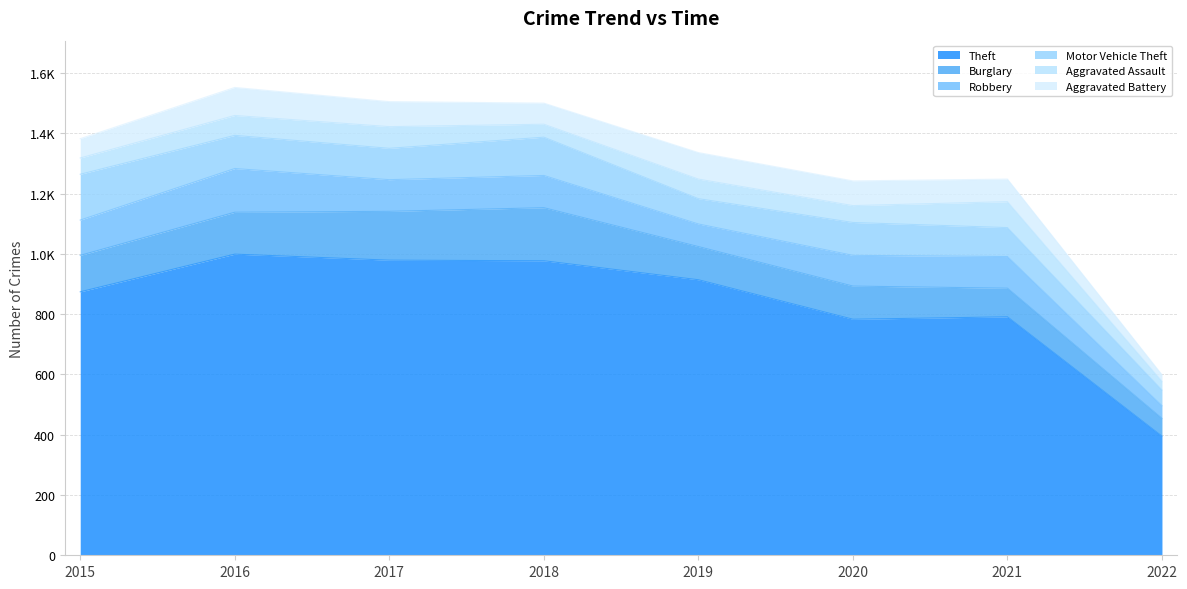

The Motor Vehicle Theft series shows 127 at 2019. True or false?

False